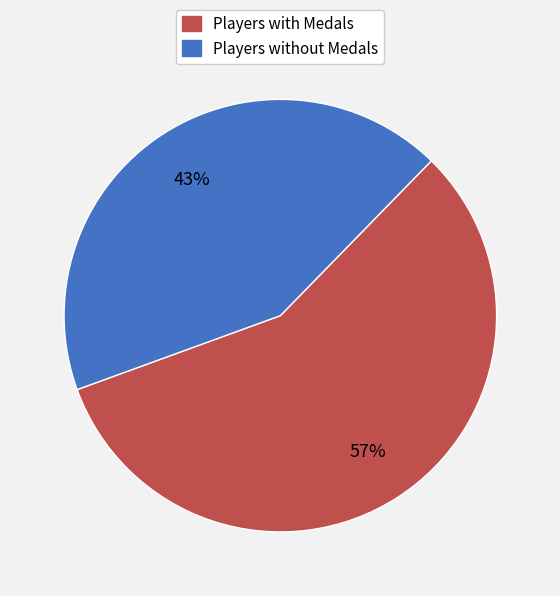

To the nearest percent, what is the average slice percentage?

50%